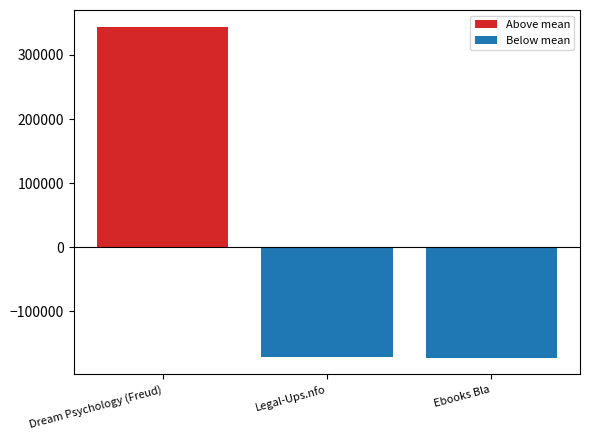

At which category is the sum across all series the highest?

Dream Psychology (Freud)